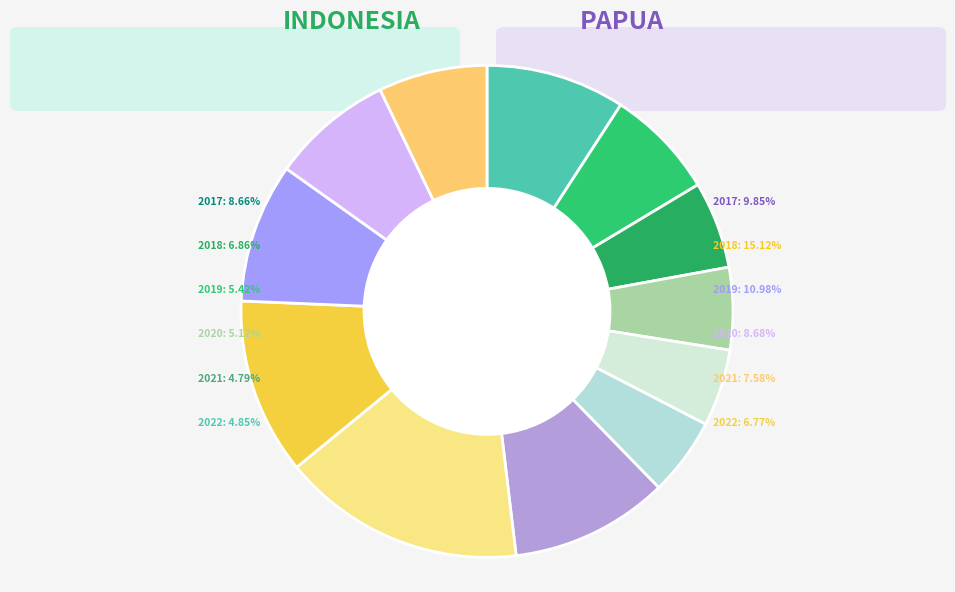

What is the change in value from INDONESIA 2017 to PAPUA 2019?

+2.3